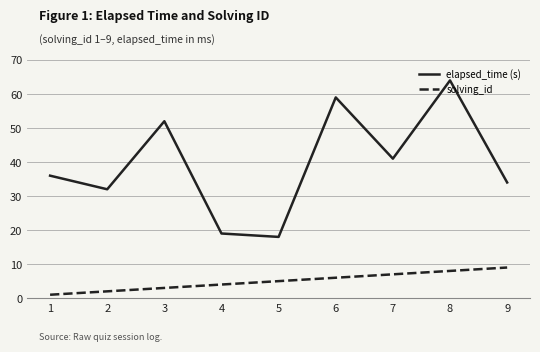

What is the difference between the maximum and minimum values in the elapsed_time (s) series?

46